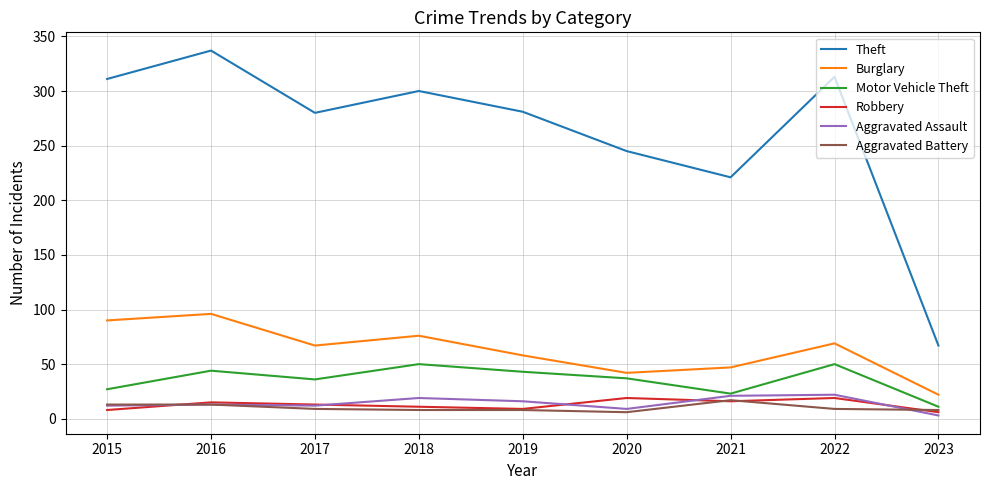

What is the spread (max minus min) of values at 2019?

273